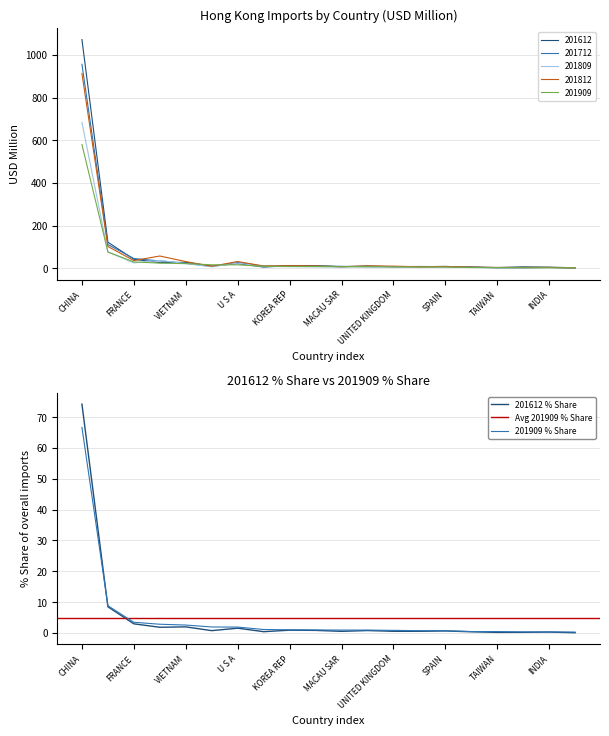

True or false: 201612 and 201812 cross at least once.

True